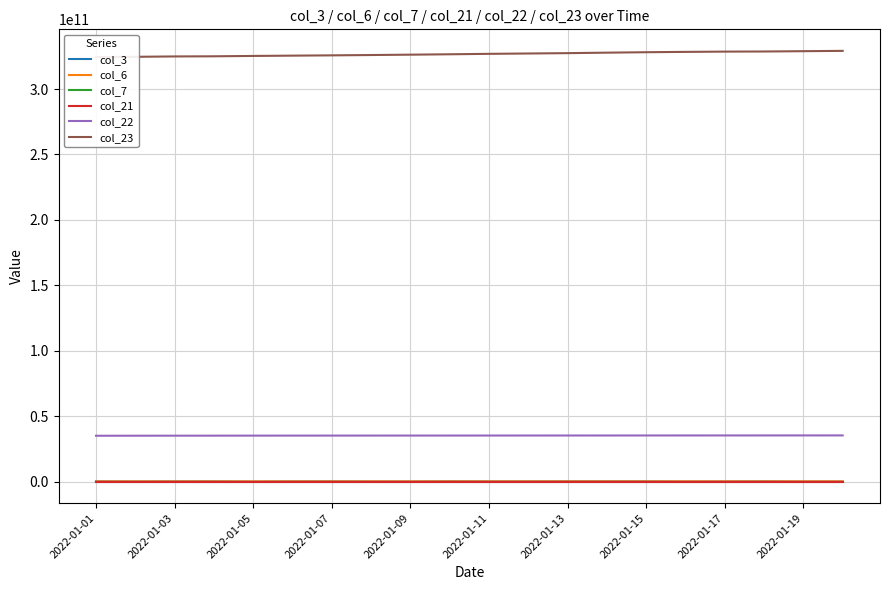

True or false: col_6 has more than 1 points higher than both neighbors.

False